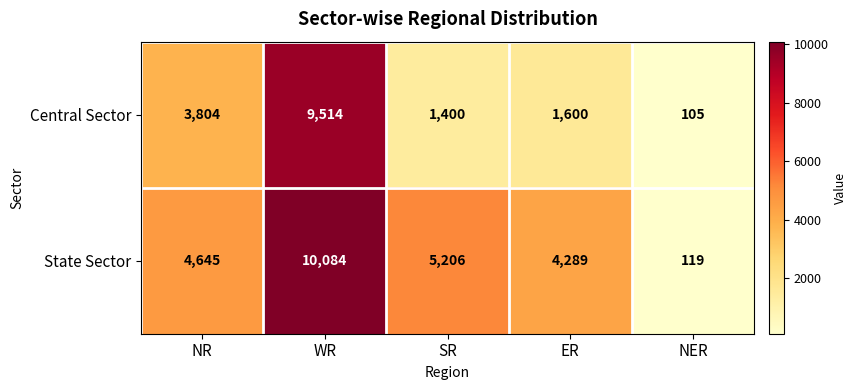

How many data points does each series have?

5